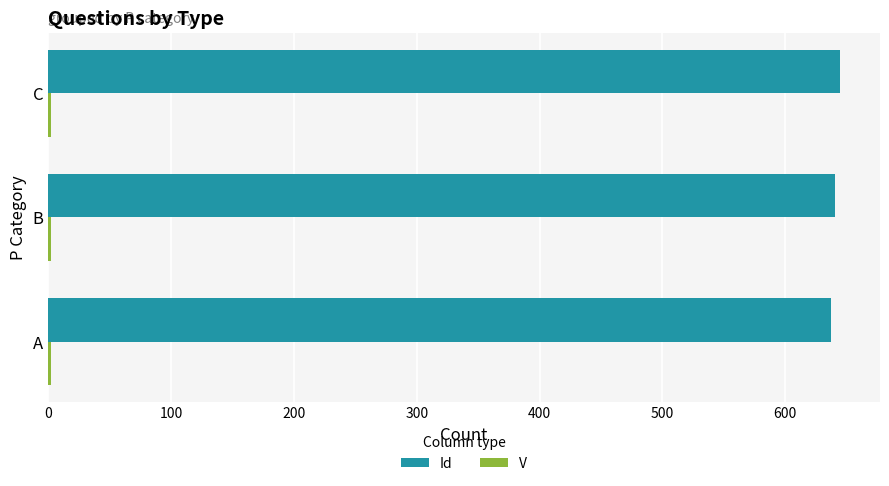

What is the maximum value shown in the chart?

645